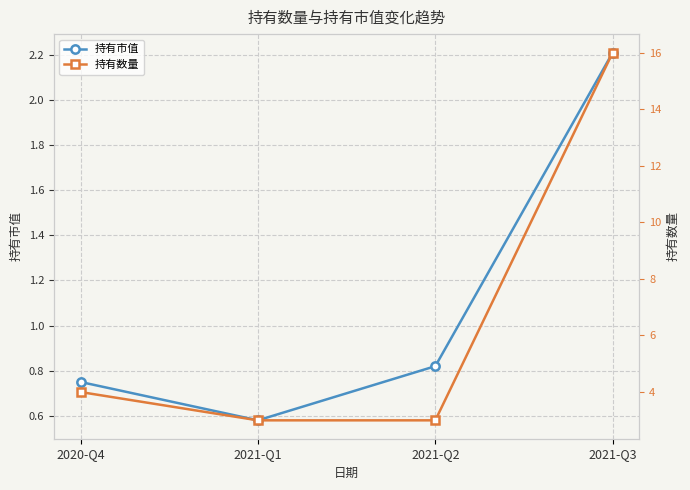

What is the label of the 4th point from the right?

2020-Q4